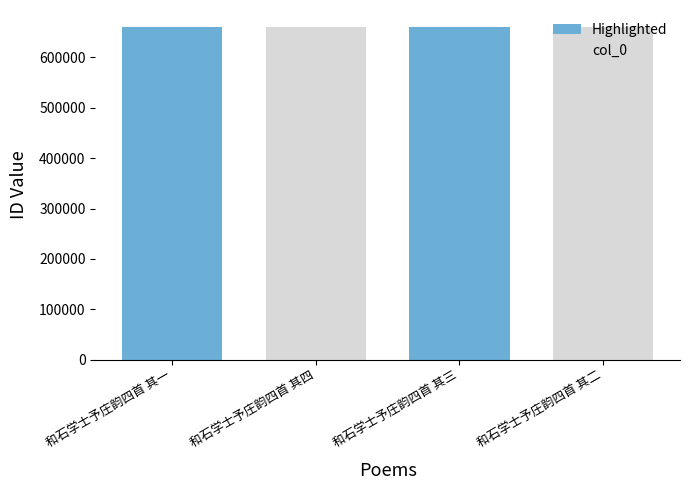

What is the difference between the second highest and second lowest values?

1